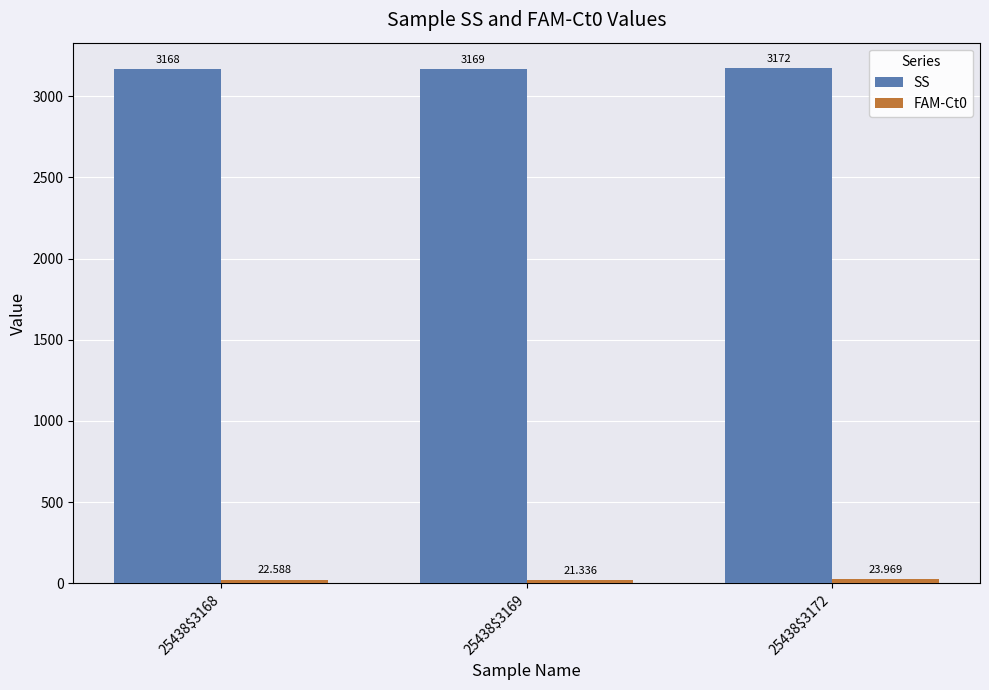

Which series has the widest spread of values?

SS